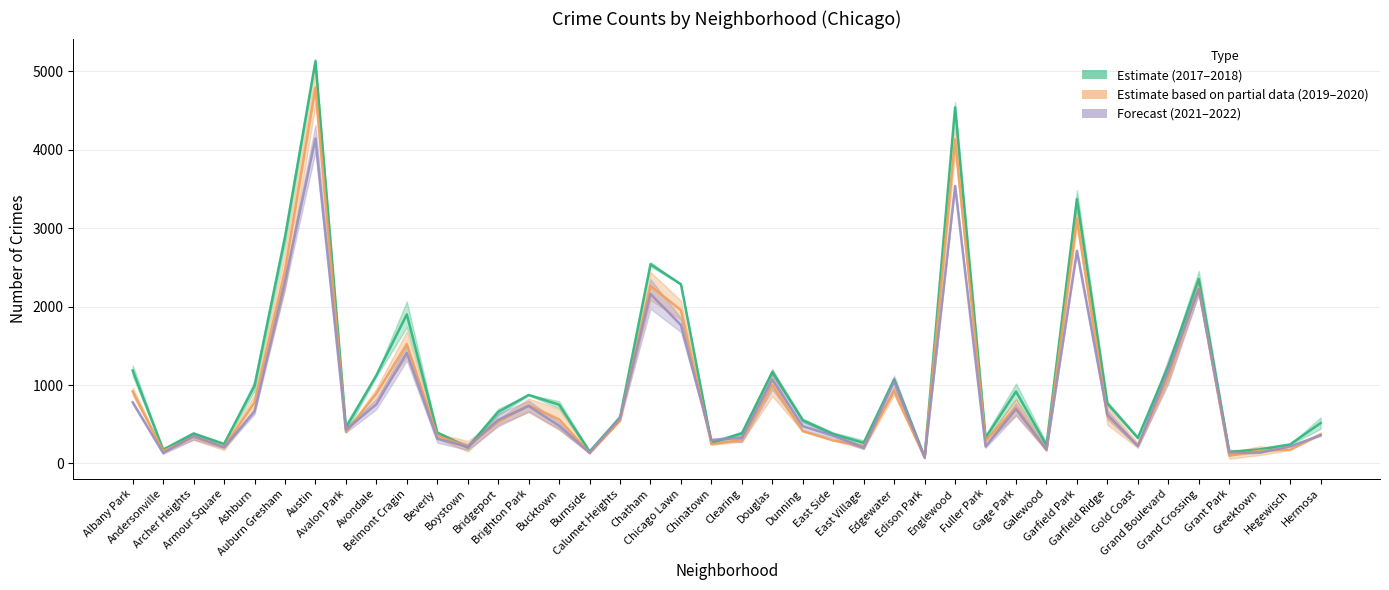

What position from the left is East Side?

24